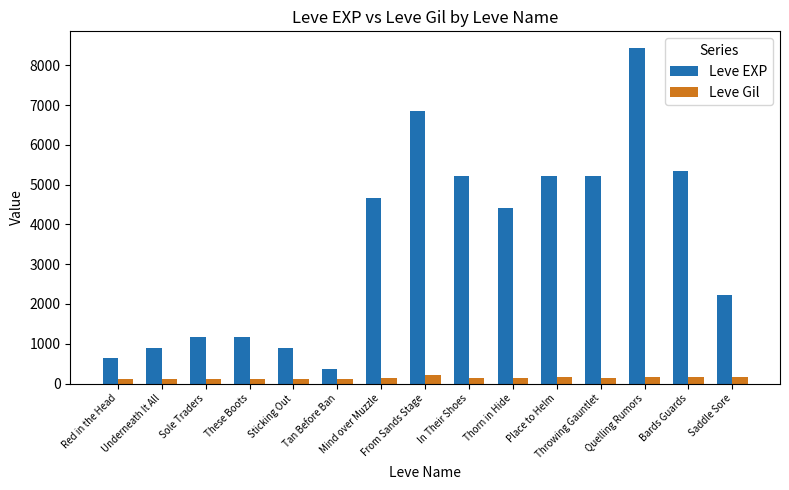

What is the difference between the highest and lowest values at Underneath It All?

788